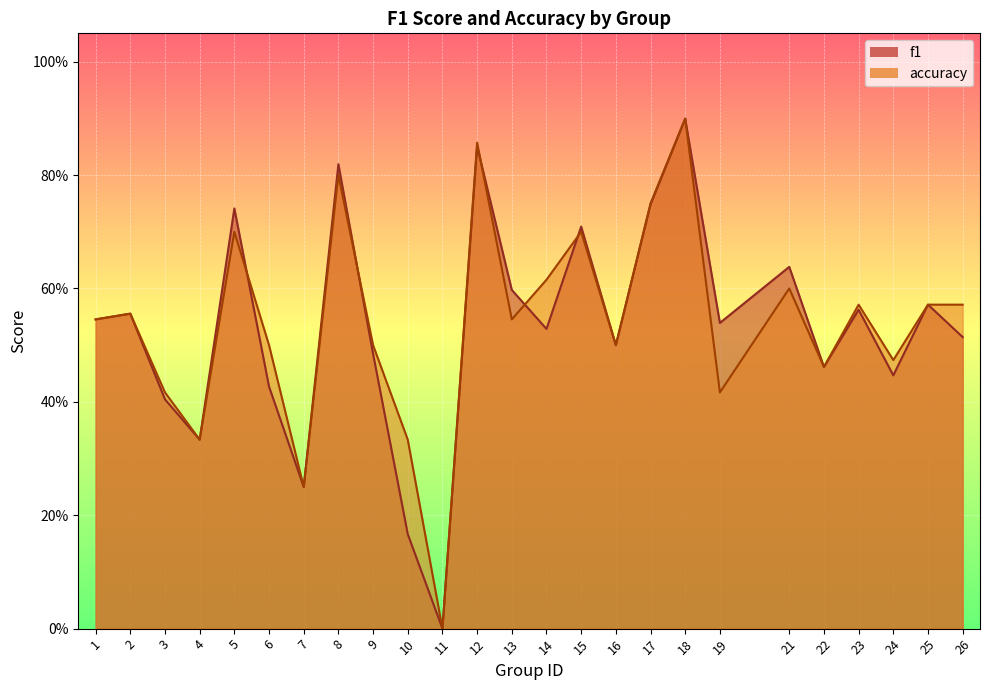

Is it true that accuracy equals 0.6 at 25?

True